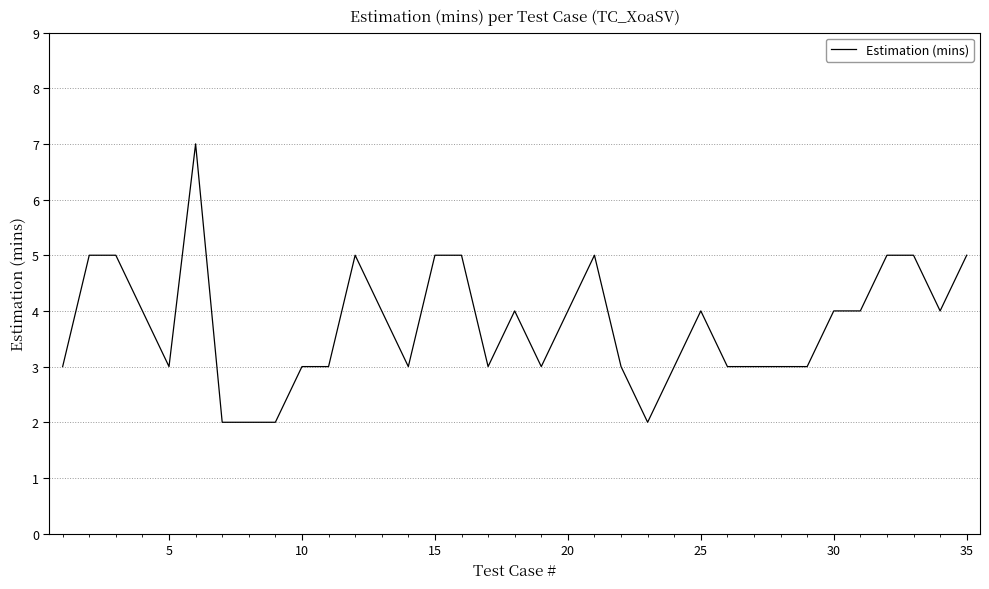

What is the difference between the maximum and minimum values?

5